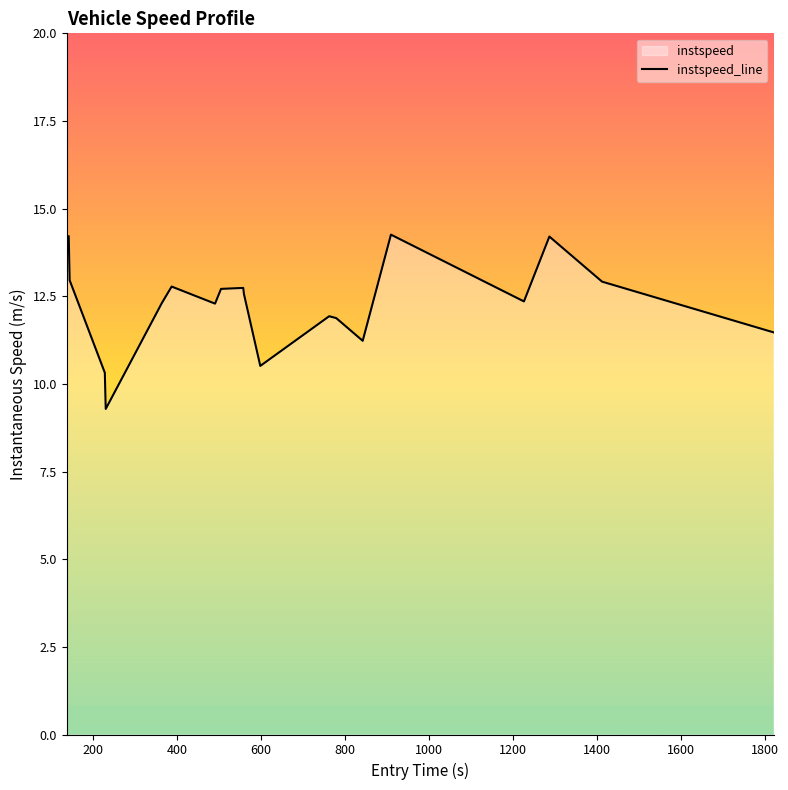

What is the smallest value displayed?

9.3